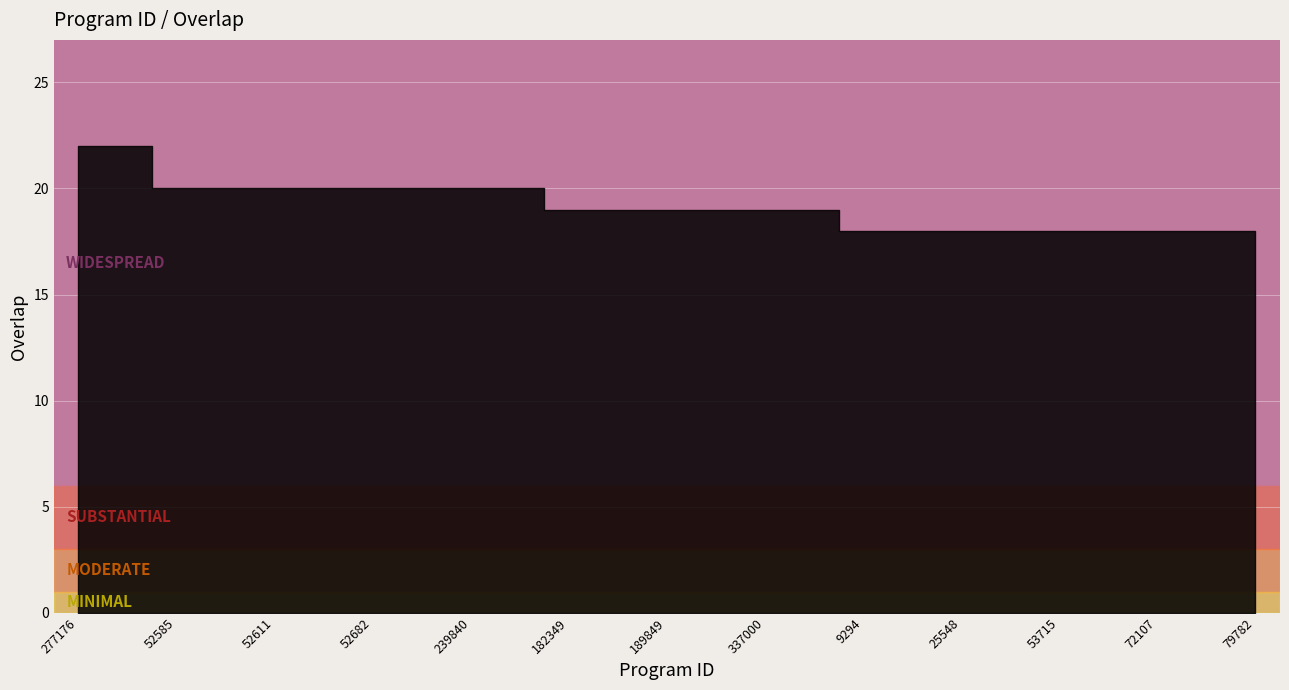

The value at 25548 is 18. True or false?

True